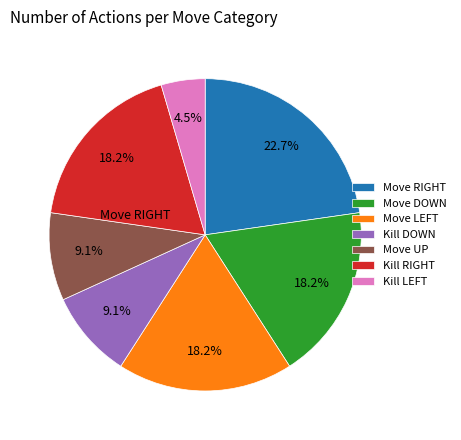

Is there any slice that represents more than half of the pie?

No